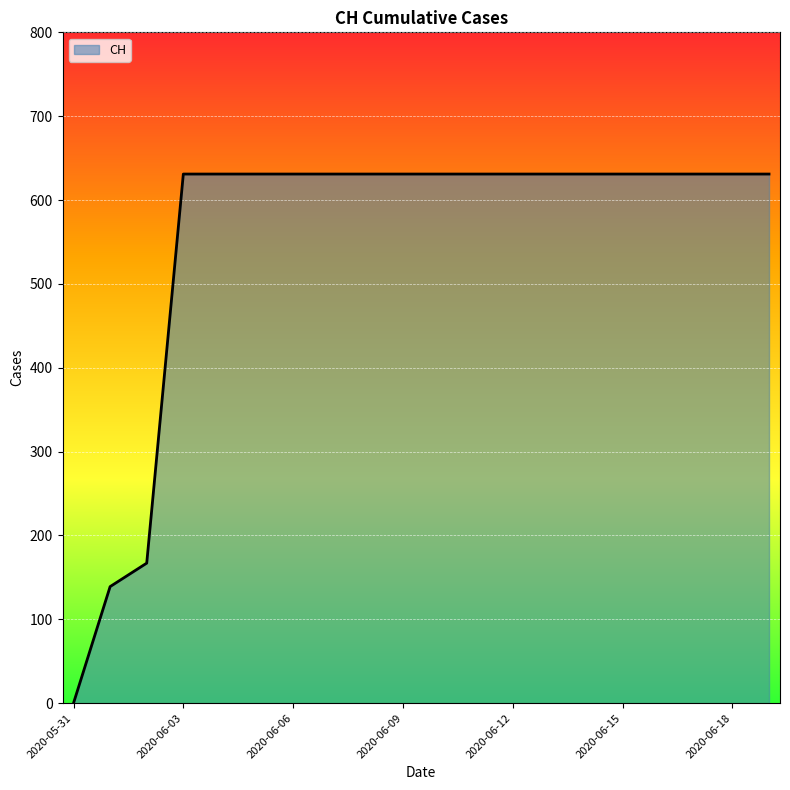

What is the difference between the maximum and minimum values?

631